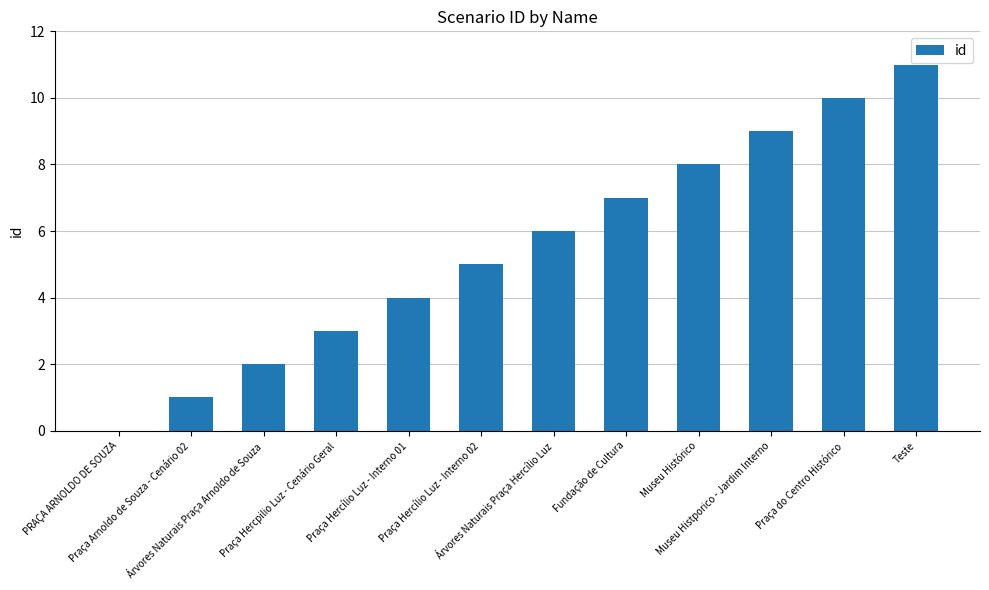

What is the maximum value shown in the chart?

11